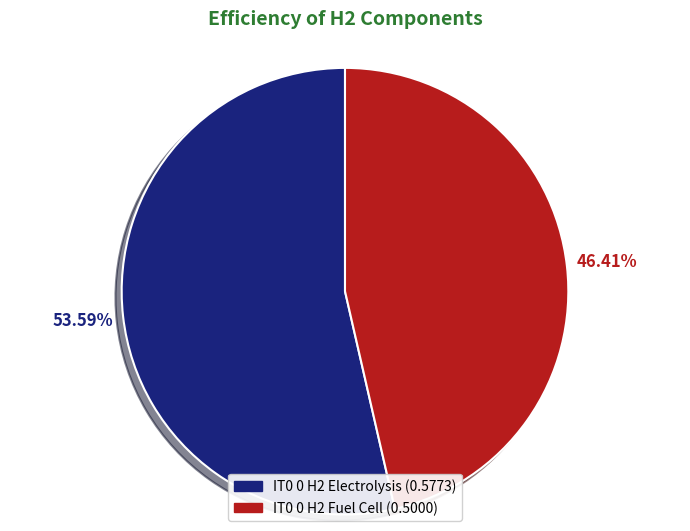

What is the total percentage of IT0 0 H2 Fuel Cell and IT0 0 H2 Electrolysis?

100.0%